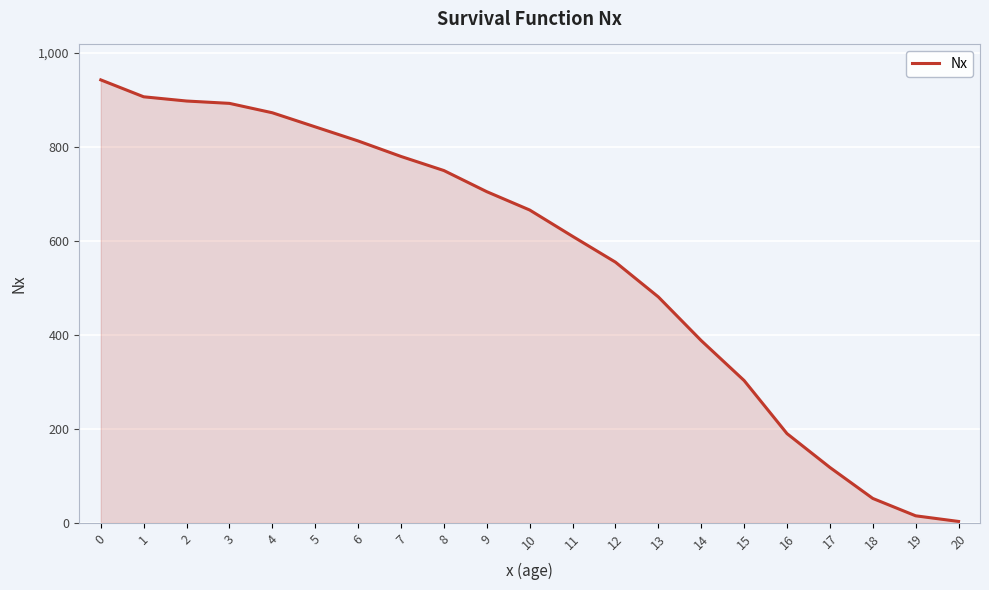

What is the change in value from 16 to 18?

-138